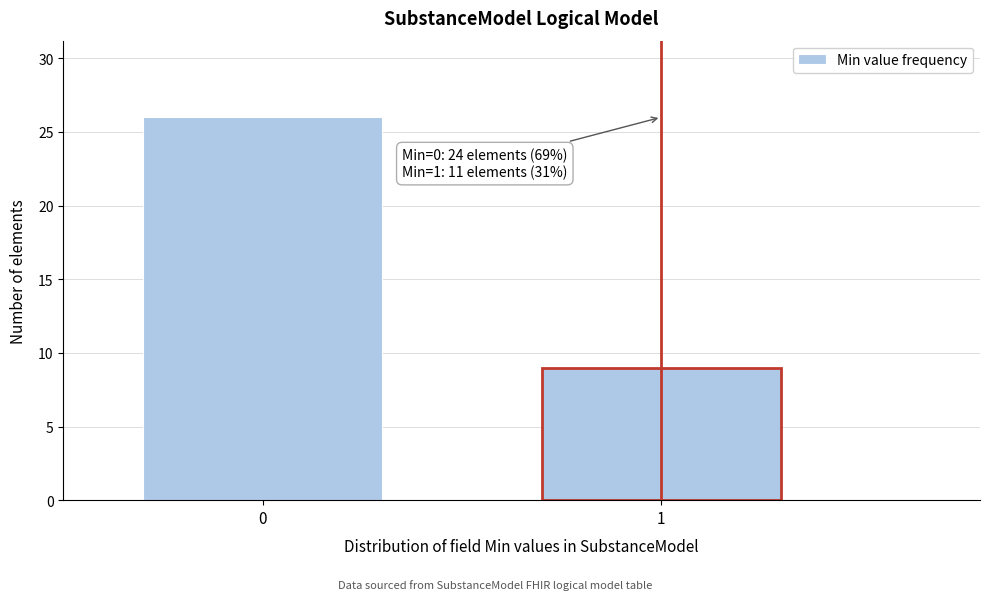

Reading left to right, what are all the values shown in this chart?

26	9